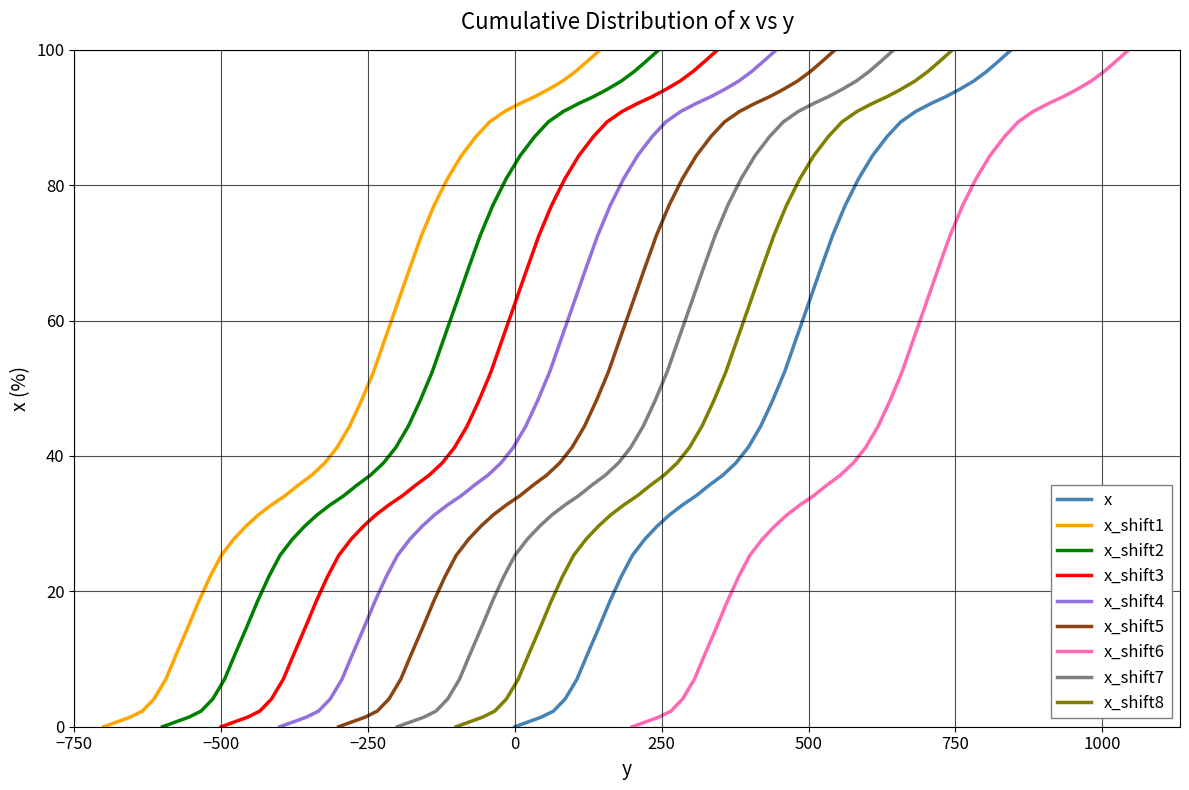

What is the sum of all x values?

2000.1